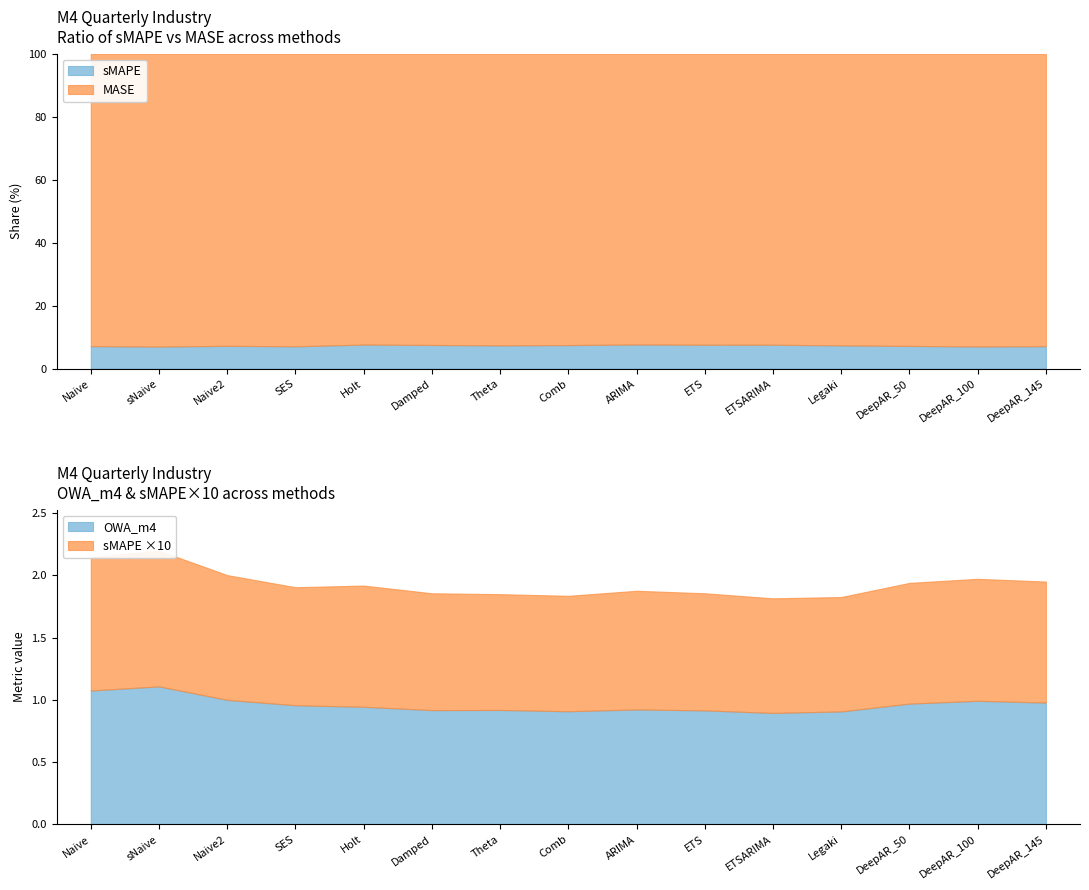

Does the chart have visible grid lines?

No